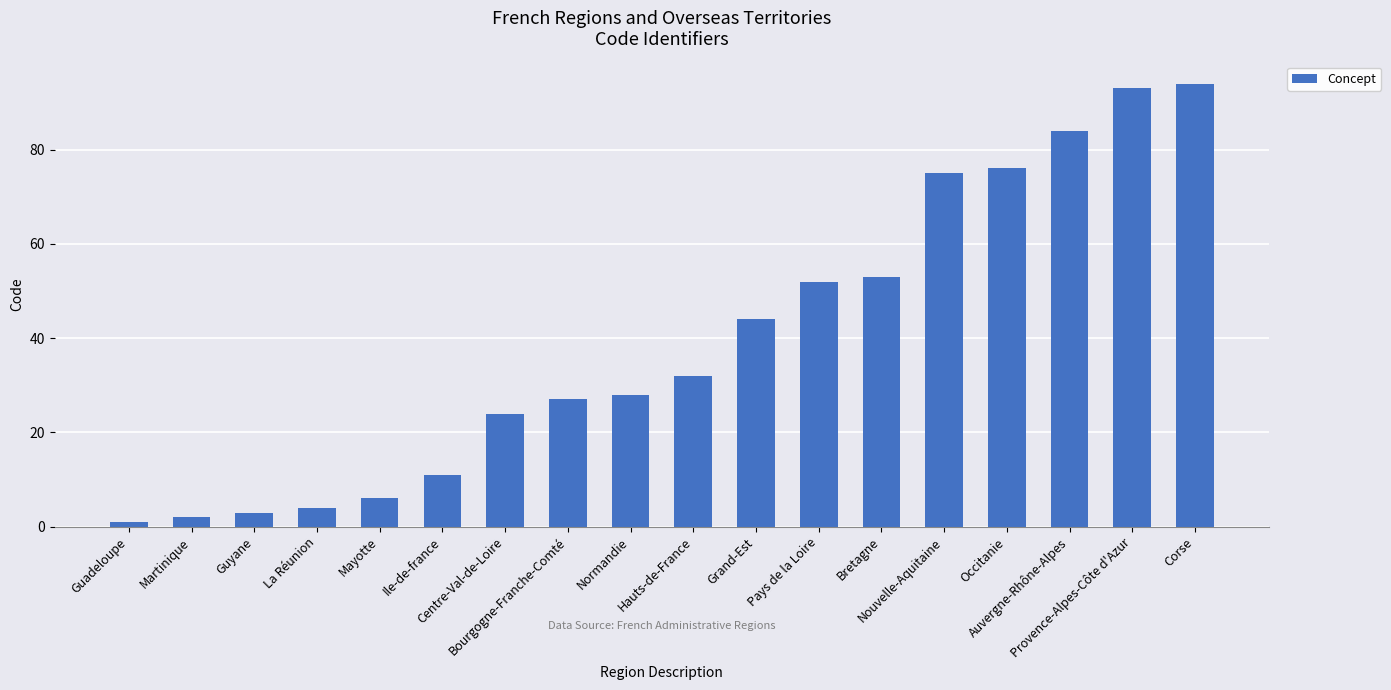

What is the label of the 11th bar from the left?

Grand-Est